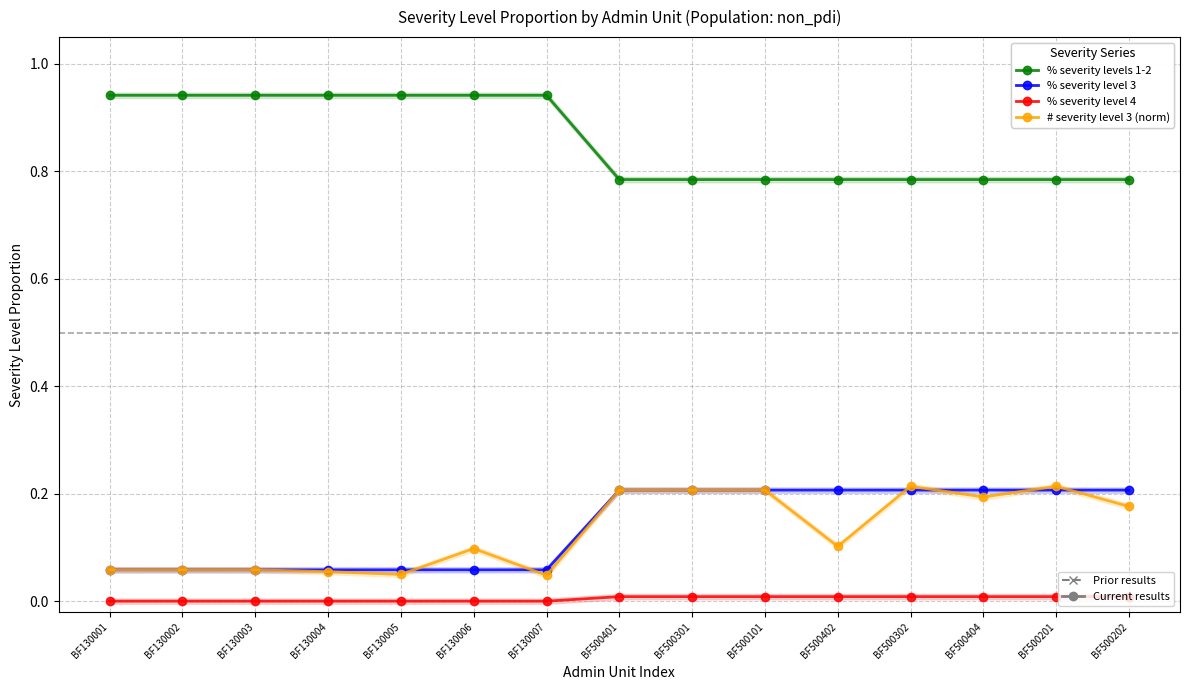

What is the difference between the maximum and minimum values in the % severity levels 1-2 series?

0.2